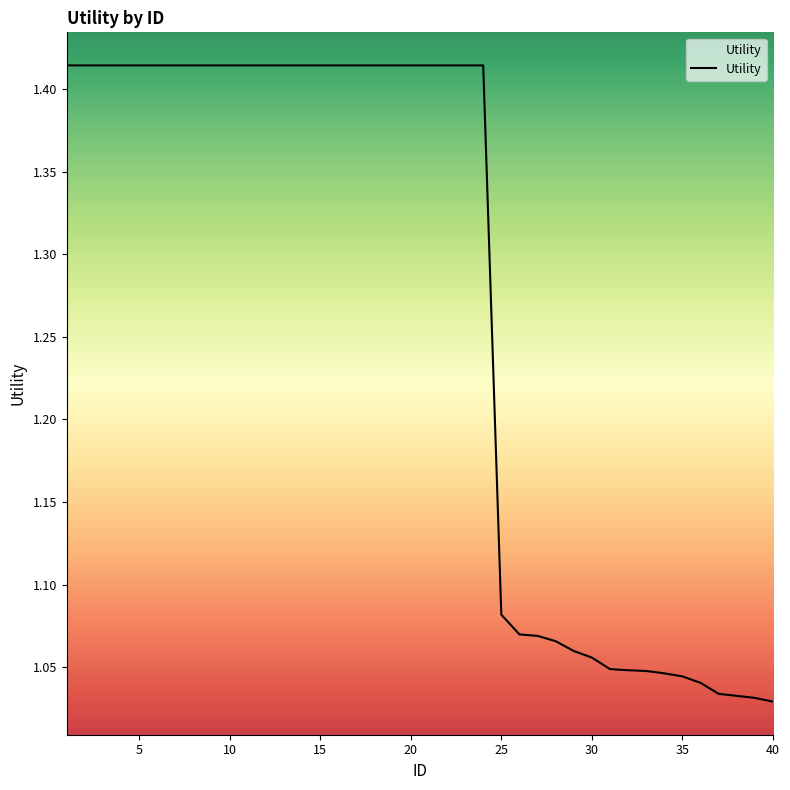

What is the difference between the maximum and minimum values?

0.4